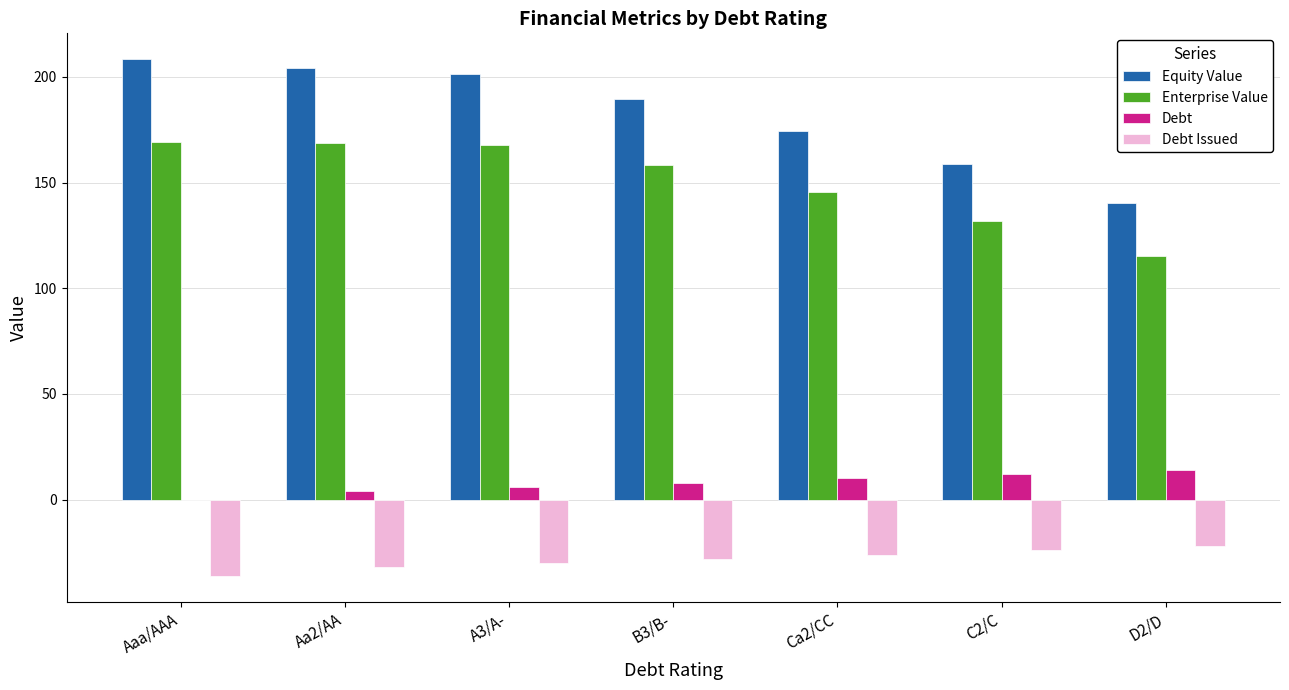

At which category does the chart reach its peak across all series?

Aaa/AAA